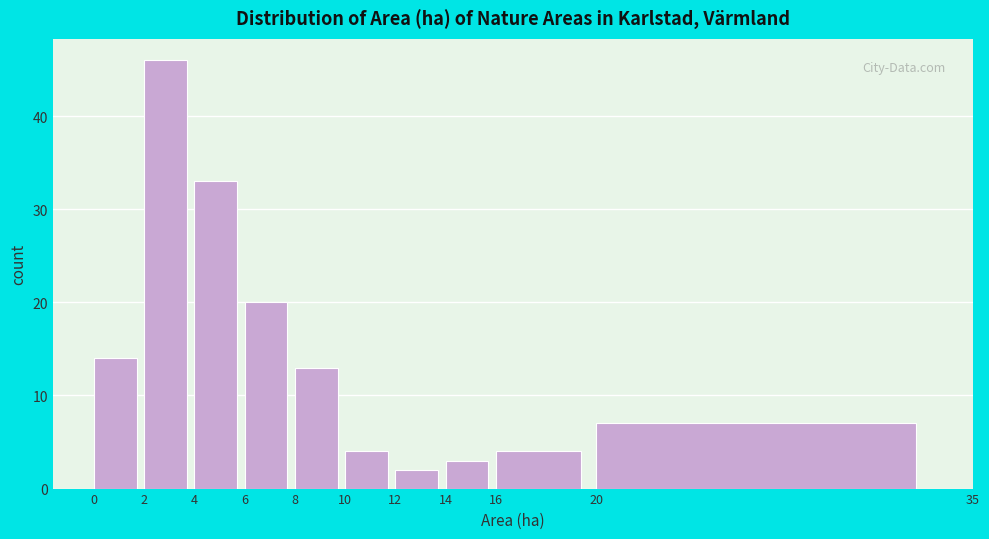

Reading left to right, transcribe this chart: for each bar, give the range it covers on the x-axis and its height. The values are not printed on the chart, so give them approximately, as read against the axis.

0 to 2: 14
2 to 4: 46
4 to 6: 33
6 to 8: 20
8 to 10: 13
10 to 12: 4
12 to 14: 2
14 to 16: 3
16 to 20: 4
20 to 35: 7